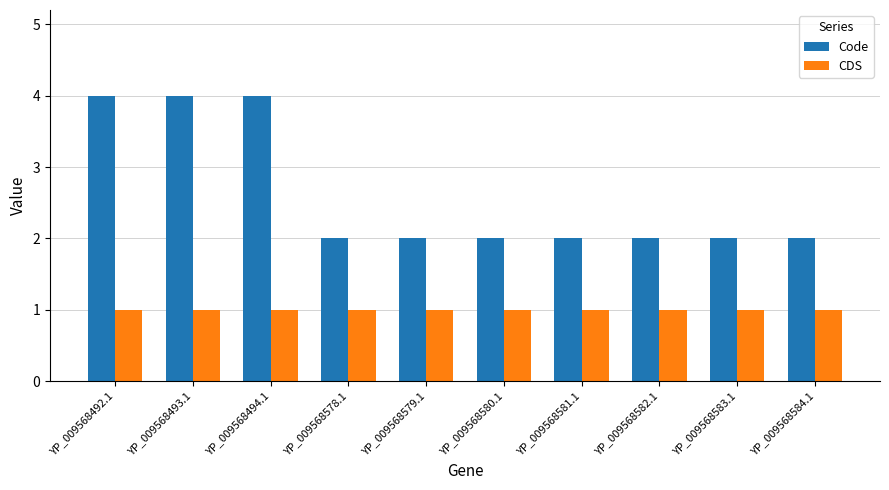

What is the label of the 5th bar from the right?

YP_009568580.1